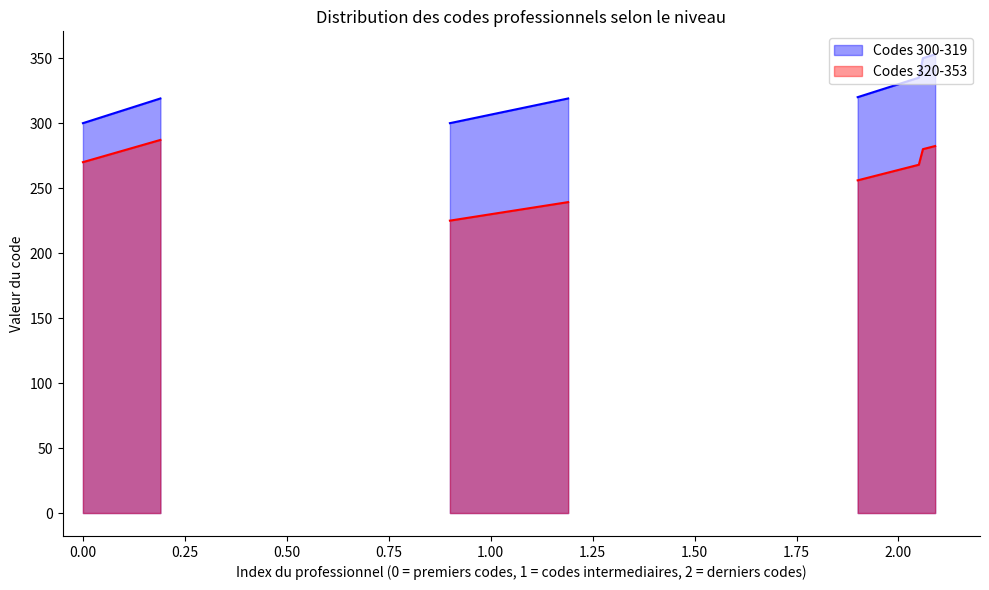

How many values are below 310?

10